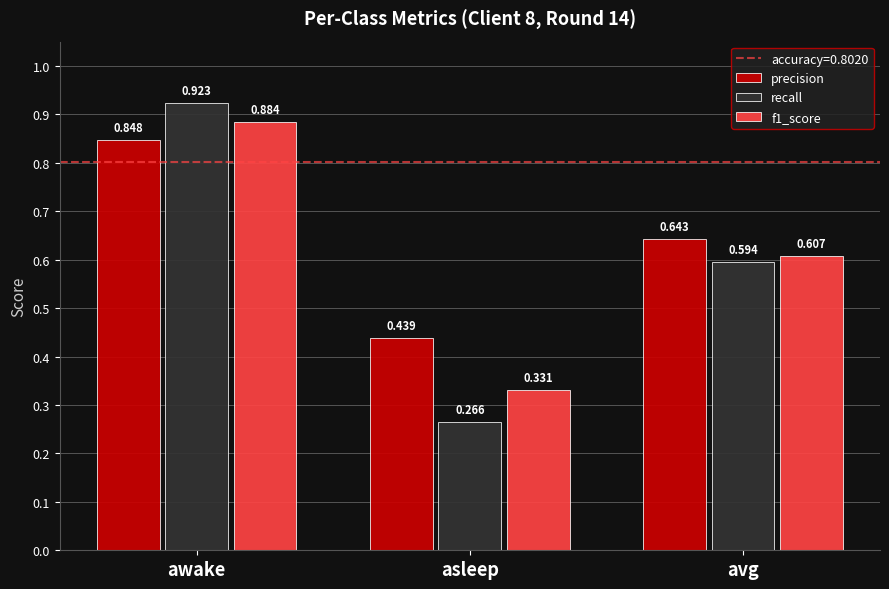

Which category has the lowest value across all series?

asleep